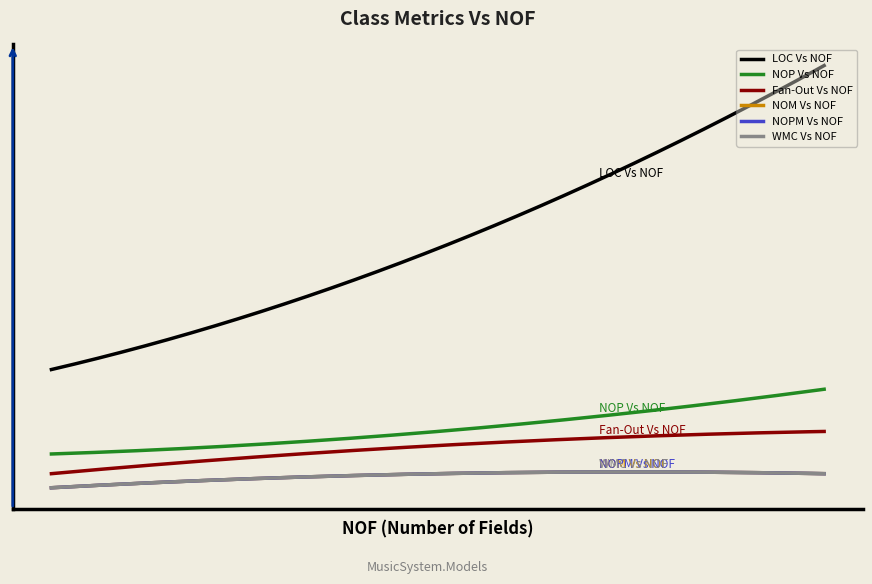

Is this an area chart (filled region under the line)?

No